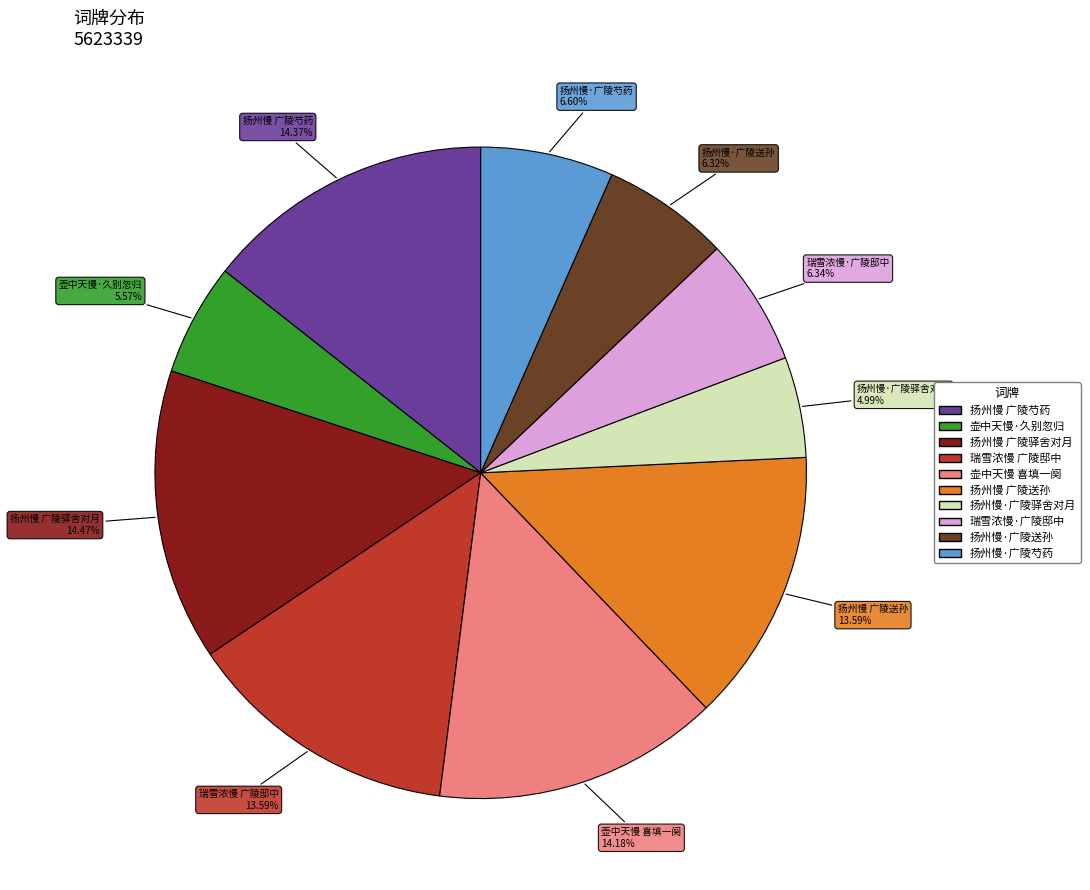

Is there any slice that represents more than half of the pie?

No